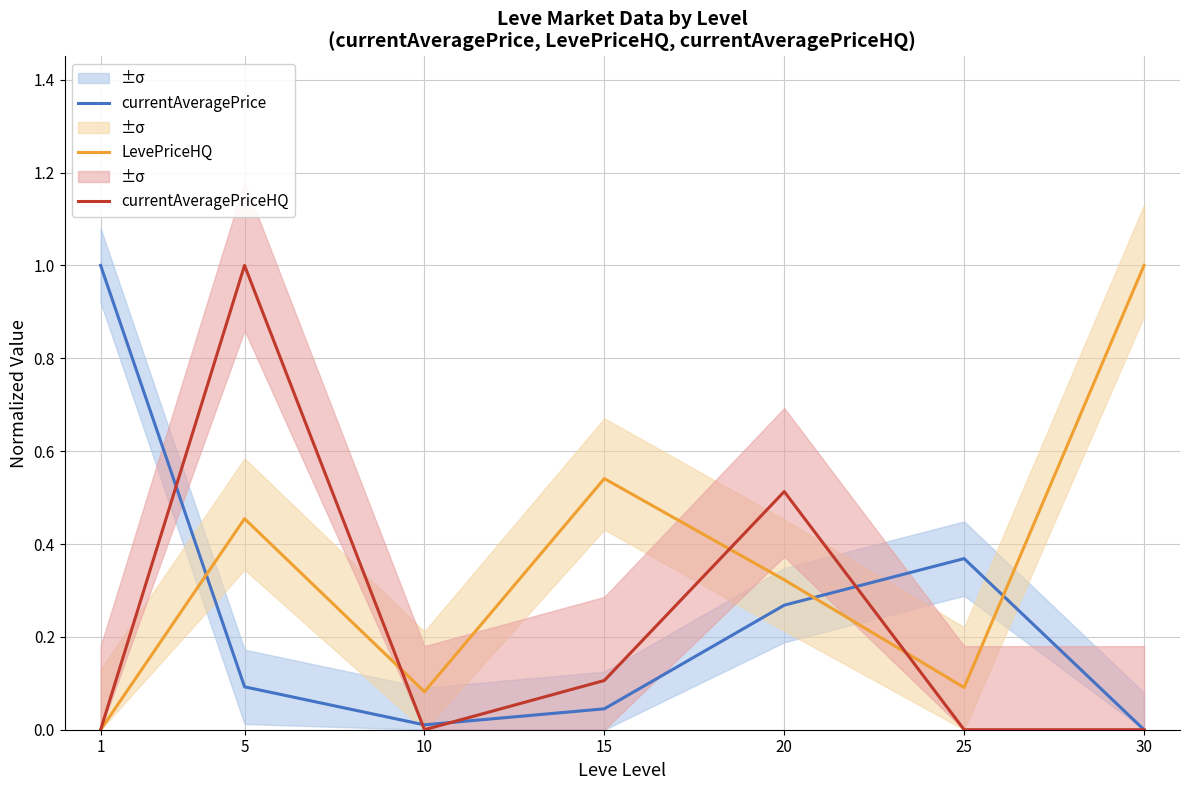

Where is the first local minimum for currentAveragePriceHQ?

10